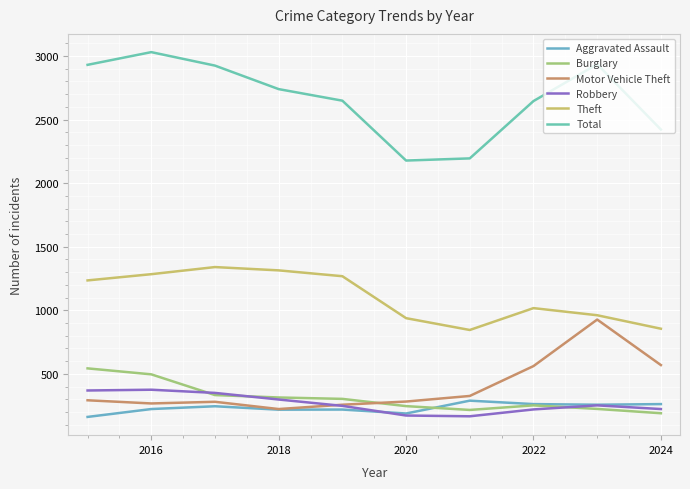

Does the chart display data point markers on the line(s)?

No